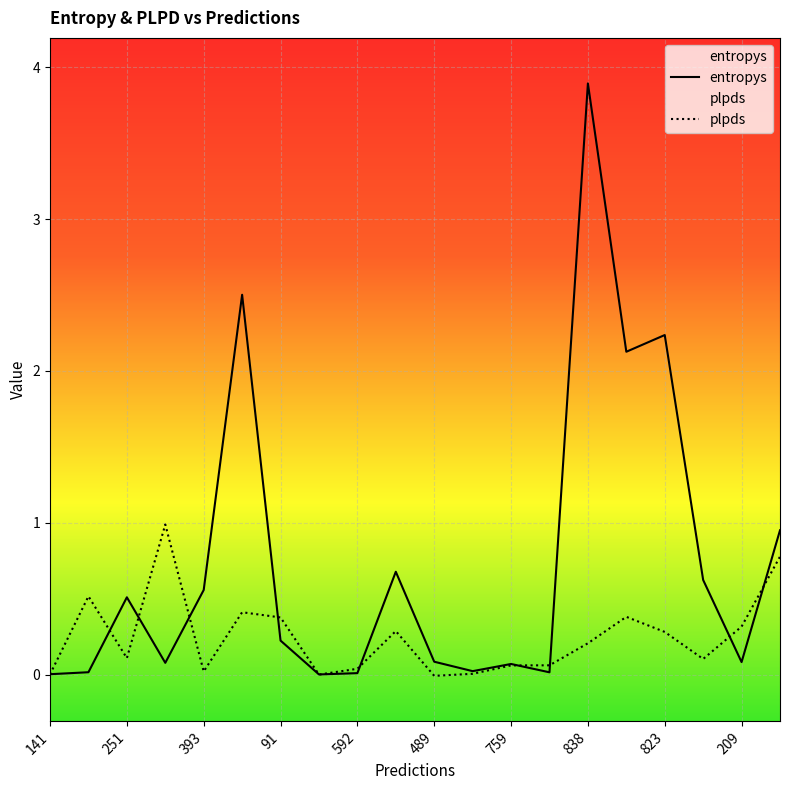

Rank the series by their maximum value, from lowest to highest.

plpds, entropys